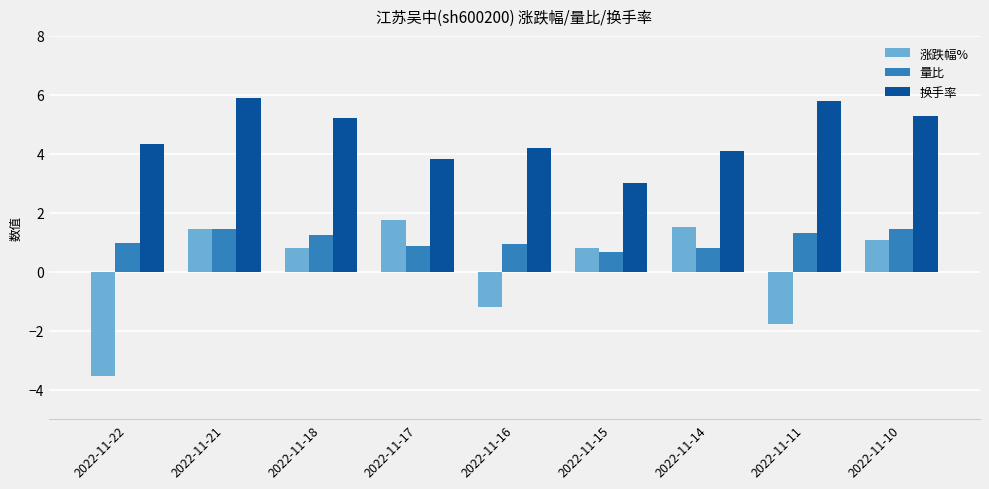

The value of 涨跌幅% at 2022-11-22 is -1.4. True or false?

False